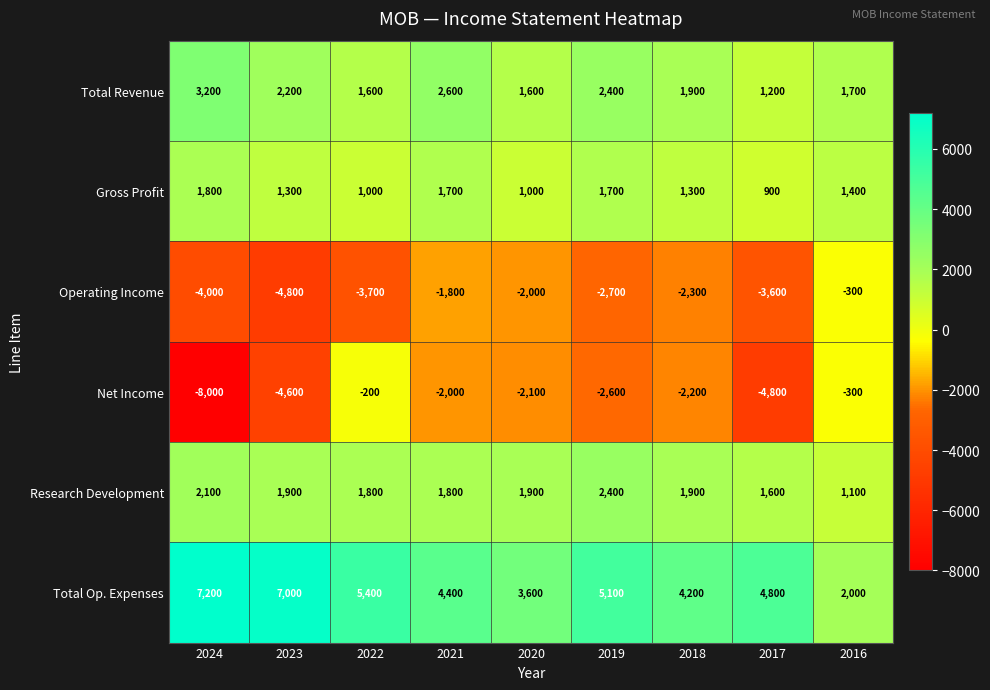

Which series has the largest range (max minus min)?

Net Income